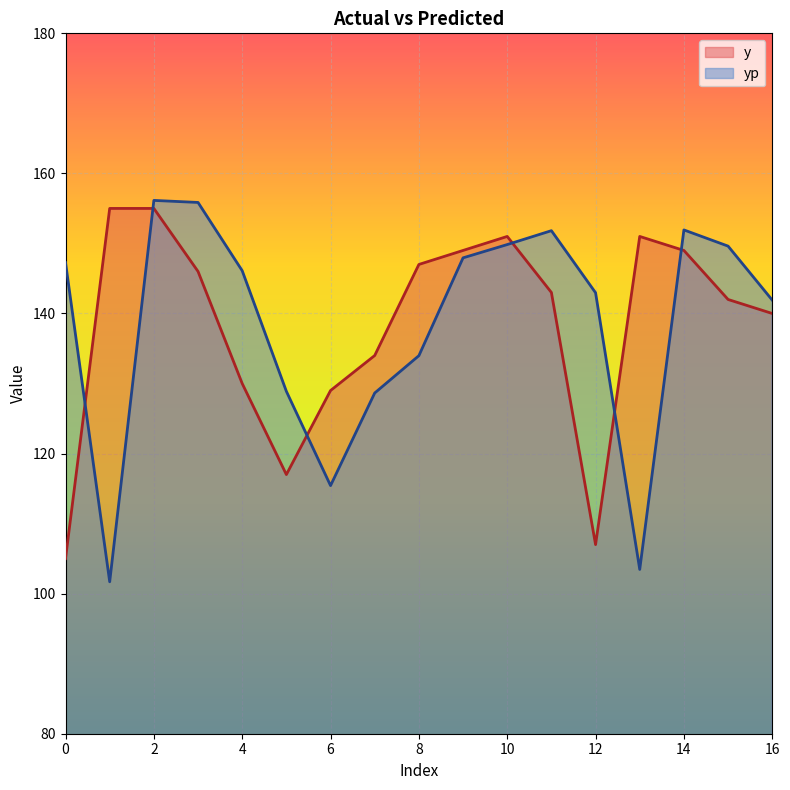

At how many categories does at least one series exceed 101?

17